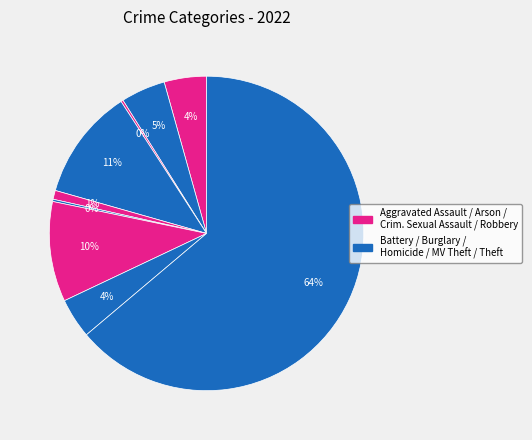

To the nearest percent, what is the average slice percentage?

11%